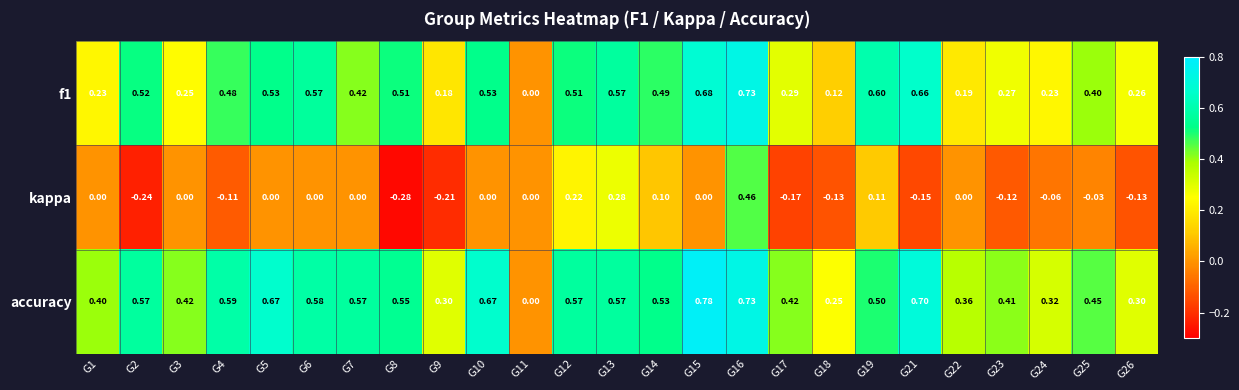

Is the value of kappa at G4 greater than the value of f1 at G3?

No